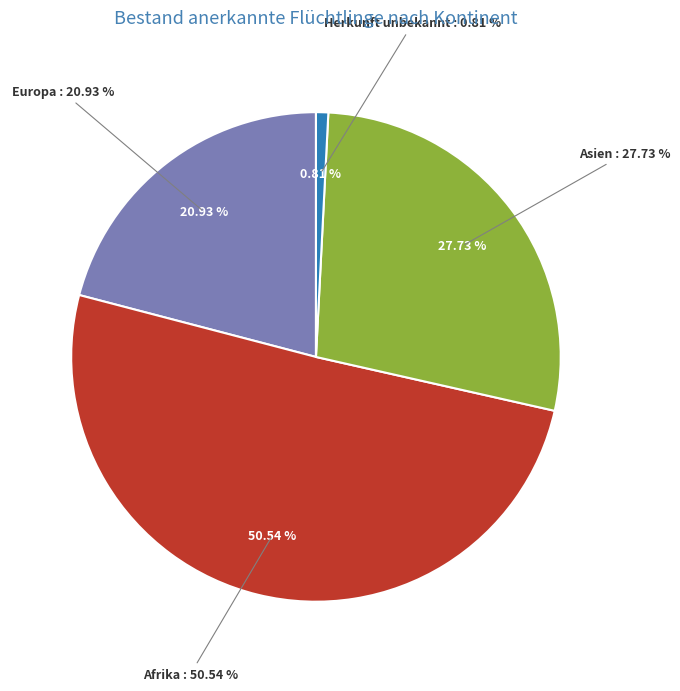

How much of the chart is everything except Asien?

72.3%